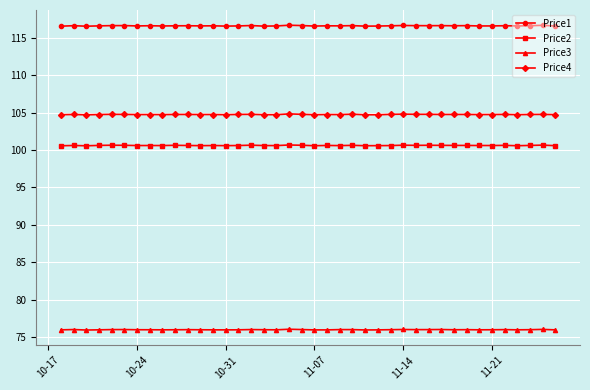

True or false: Price1 has more than 0 interior local peaks.

True